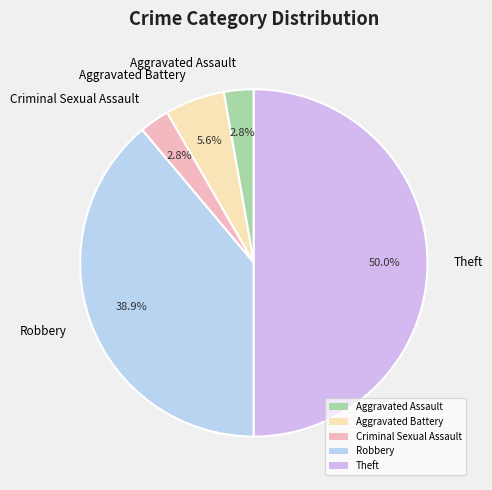

What is the largest slice in the pie chart?

Theft